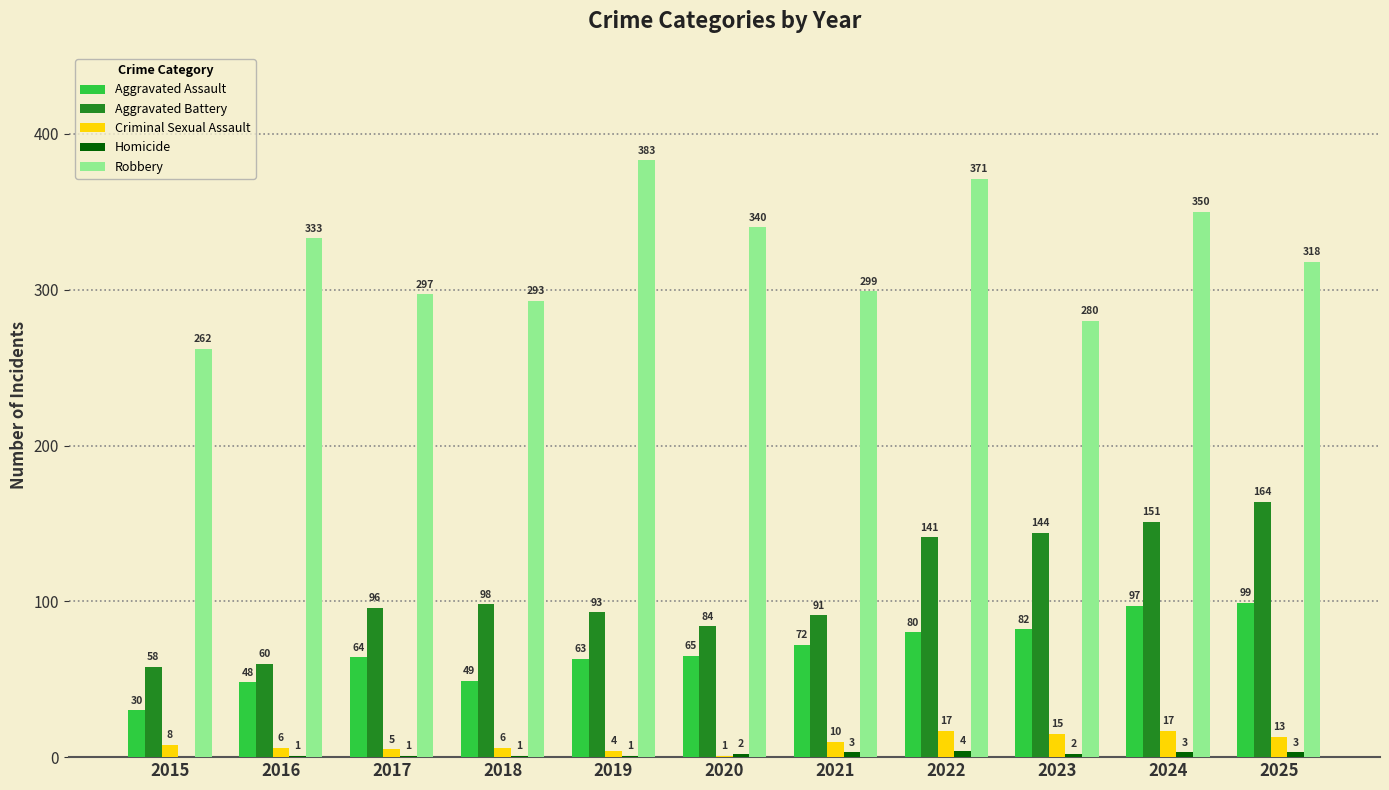

What is the maximum value shown in the chart?

383